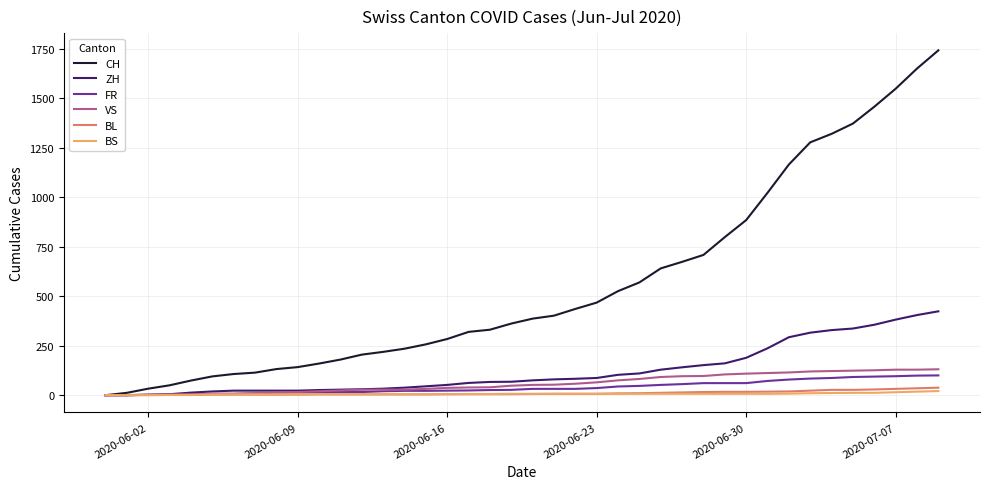

Which series has the largest total across all categories?

CH